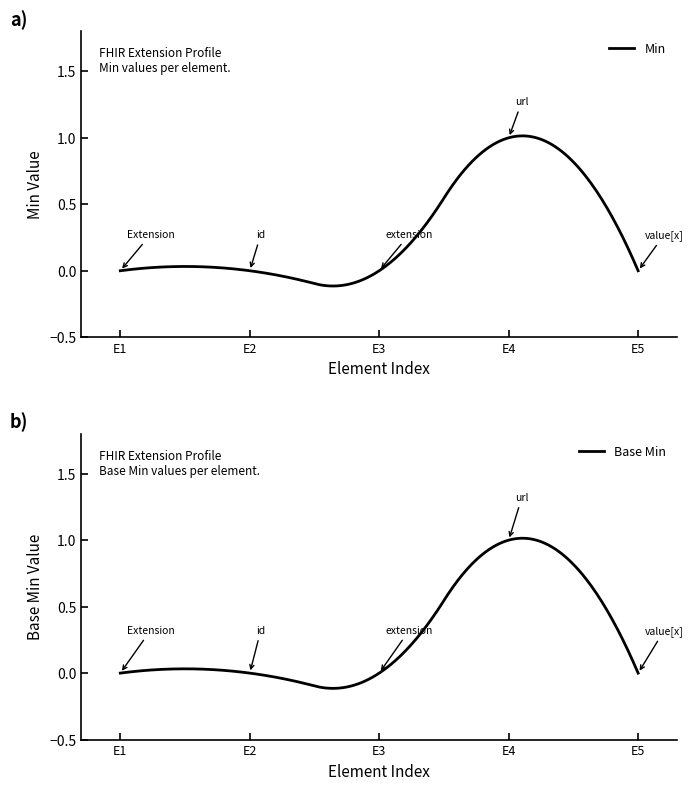

Rank the categories by value from lowest to highest.

0, 0, 0, 0, 1